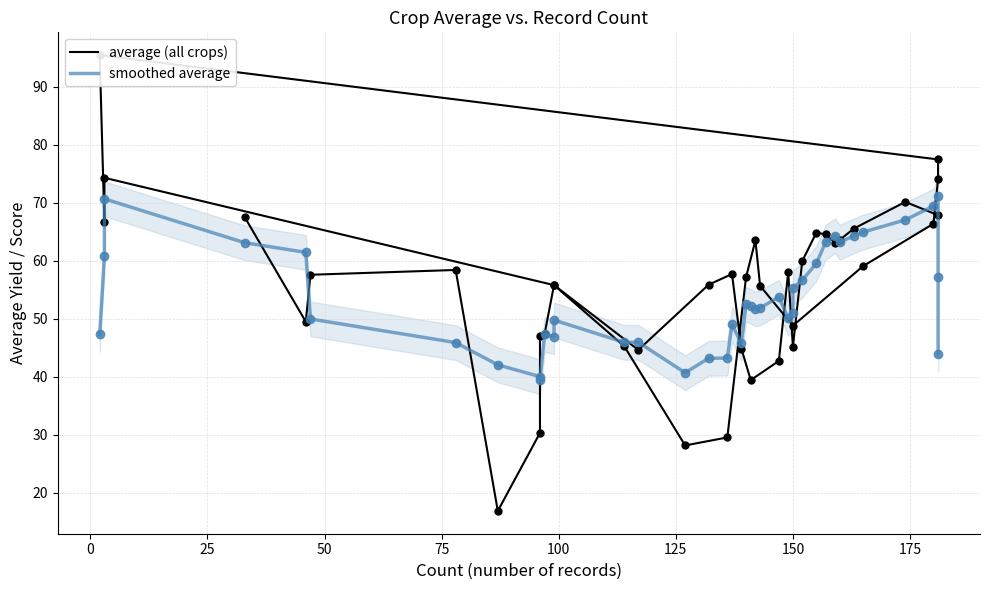

What is the difference between the second highest and second lowest values in the average (all crops) series?

49.4